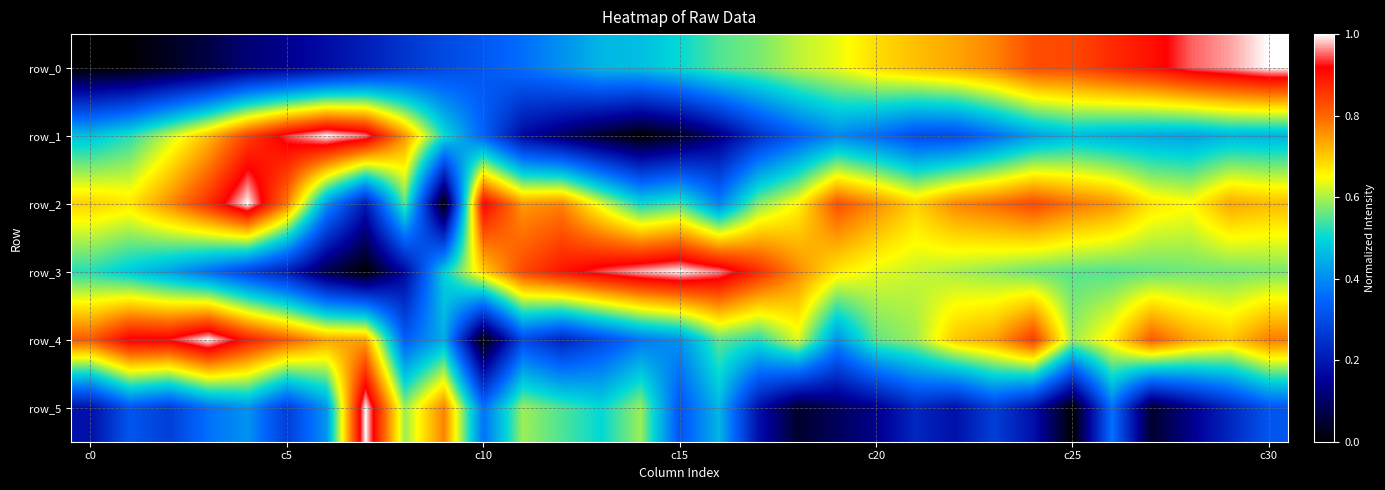

At how many categories does at least one series exceed 0?

31